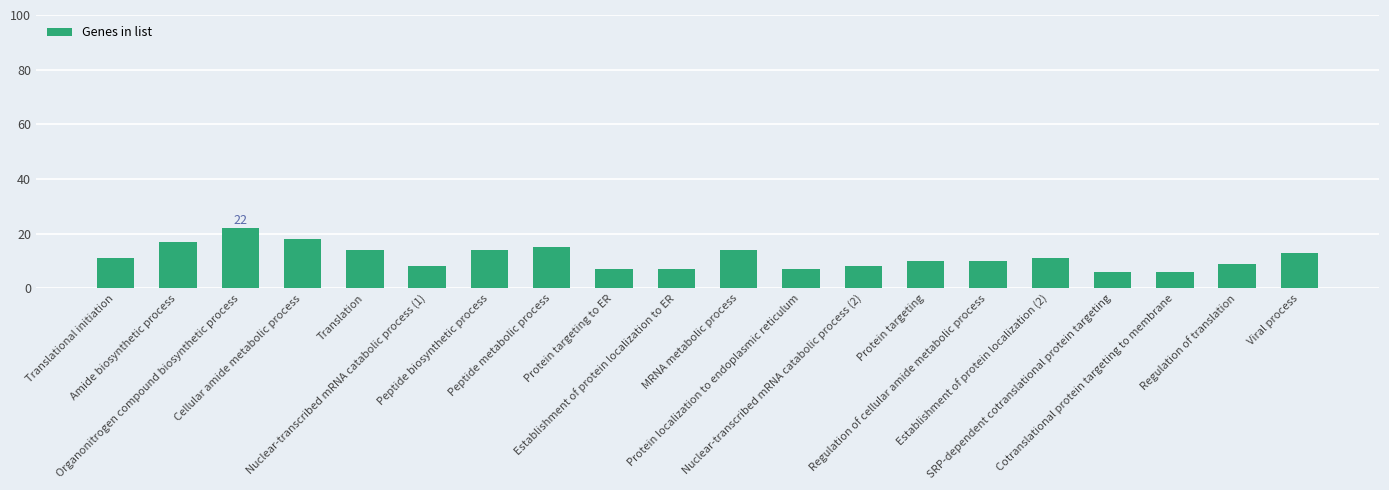

What value does the data have at Nuclear-transcribed mRNA catabolic process (2)?

8